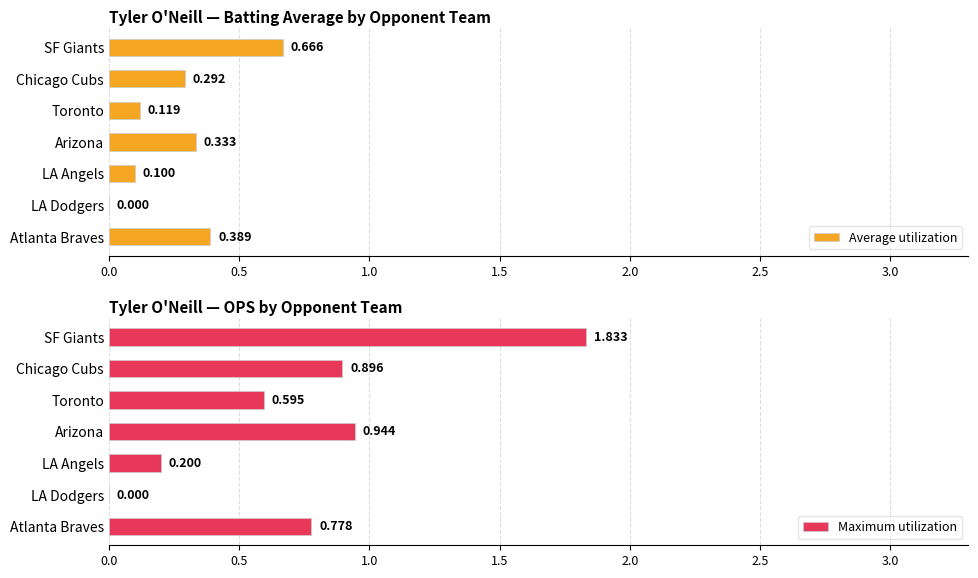

Are the bars grouped side by side (vs. stacked)?

Yes